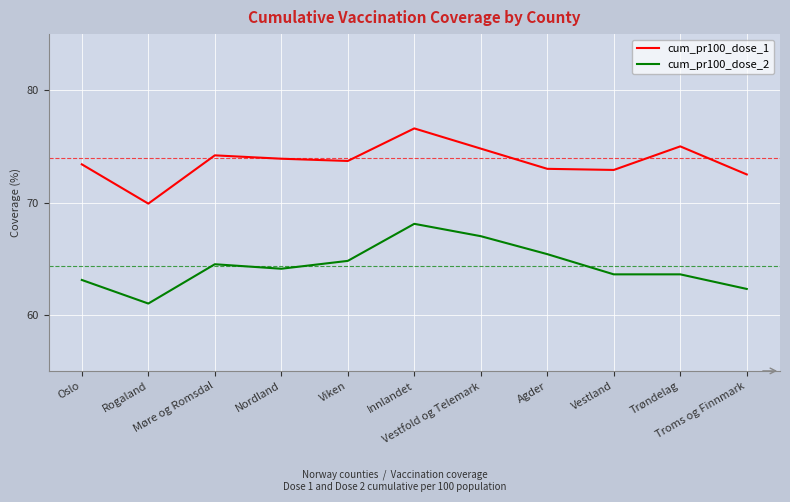

The value of cum_pr100_dose_2 at Innlandet is 90.2. True or false?

False